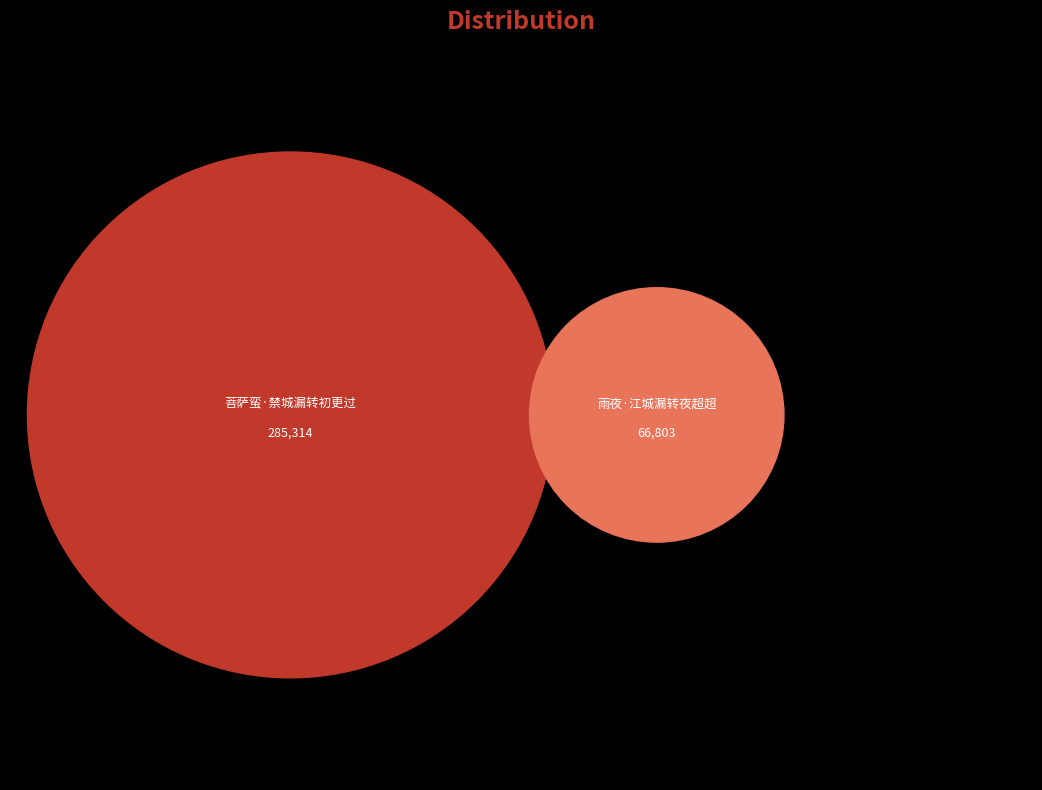

Does any single category account for the majority?

Yes